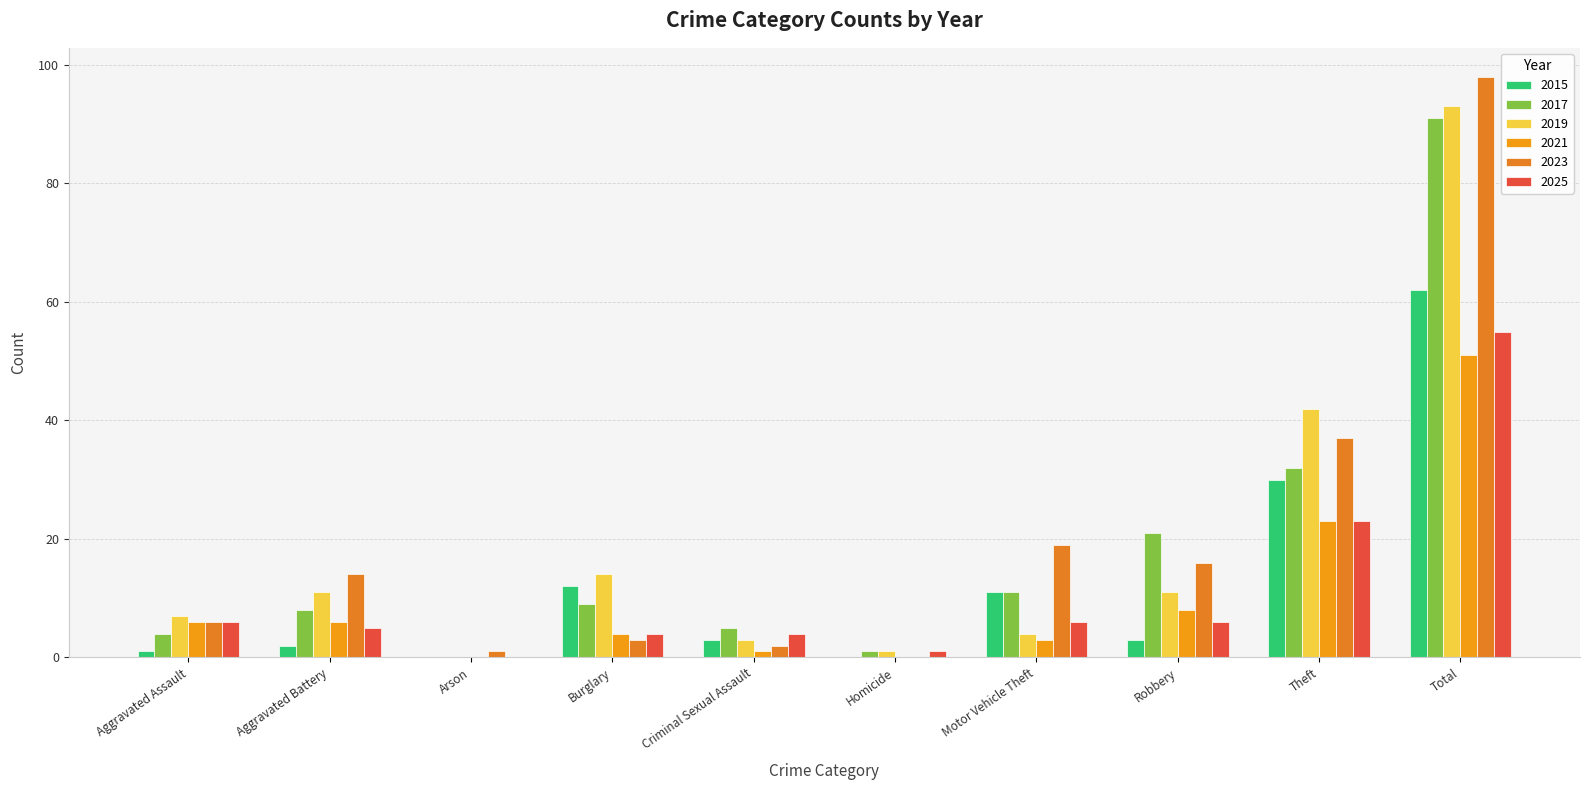

Reading left to right, list all the values displayed in this chart.

2015: 1	2	0	12	3	0	11	3	30	62
2017: 4	8	0	9	5	1	11	21	32	91
2019: 7	11	0	14	3	1	4	11	42	93
2021: 6	6	0	4	1	0	3	8	23	51
2023: 6	14	1	3	2	0	19	16	37	98
2025: 6	5	0	4	4	1	6	6	23	55